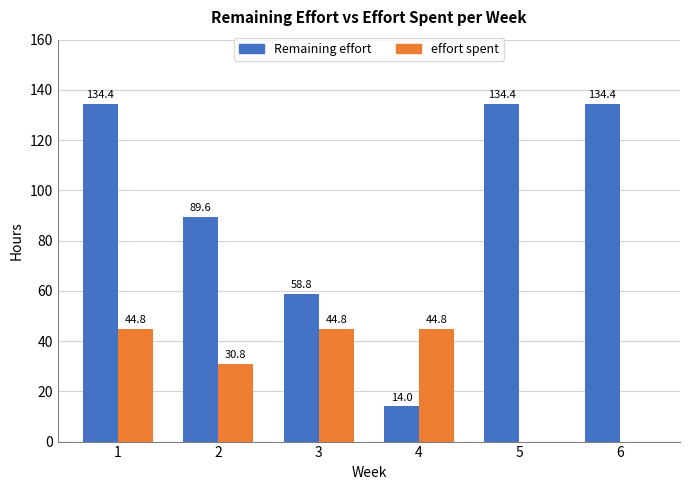

True or false: effort spent has a value of 30.8 at 2.

True